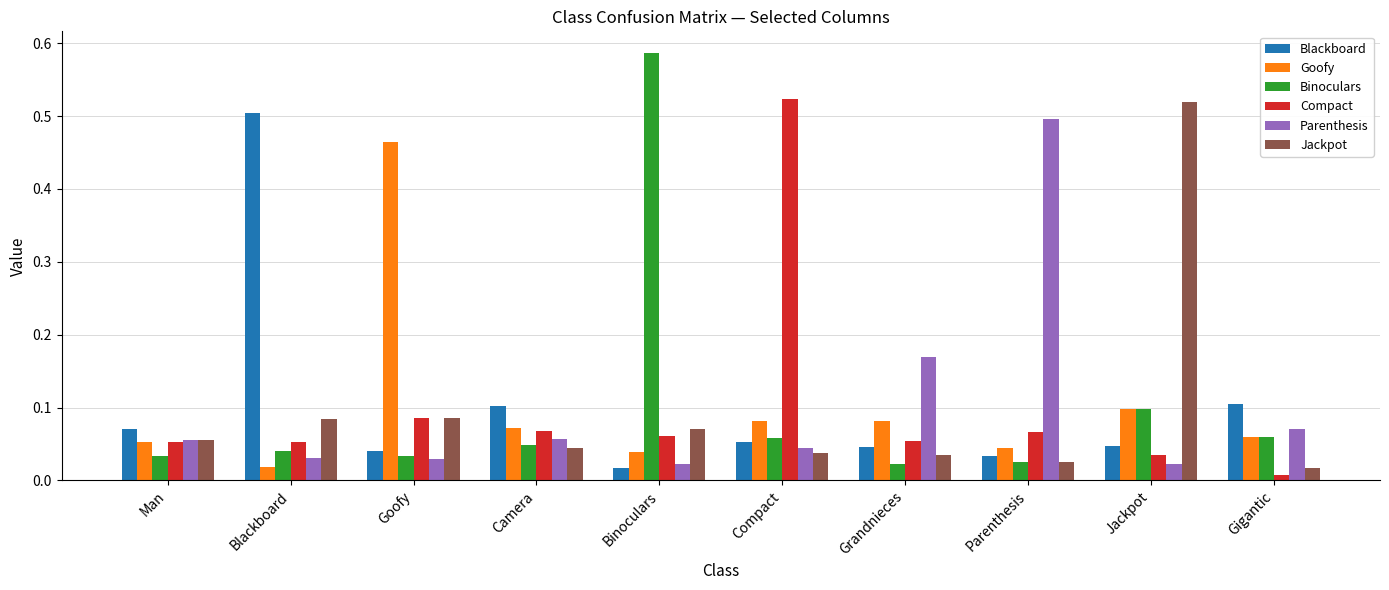

What are all the series names shown in the legend?

Blackboard, Goofy, Binoculars, Compact, Parenthesis, Jackpot